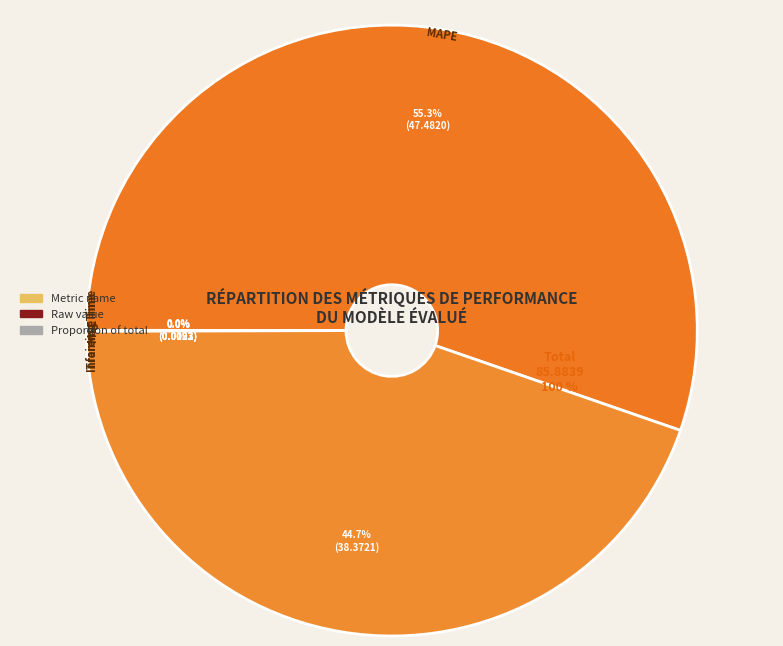

Rank the categories by value from lowest to highest.

Training Time, Inference Time, MSE, SMAPE, MAPE